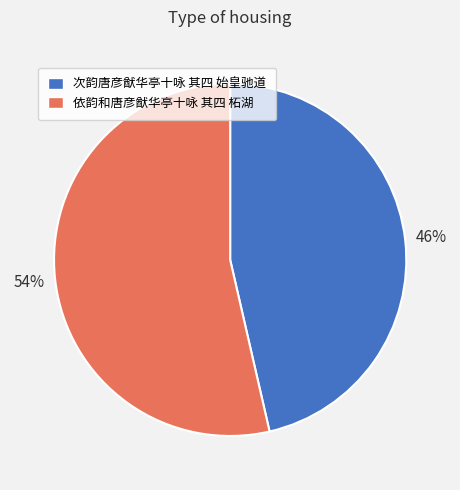

What is the ratio of the value at 依韵和唐彦猷华亭十咏 其四 柘湖 to the value at 次韵唐彦猷华亭十咏 其四 始皇驰道?

1.2